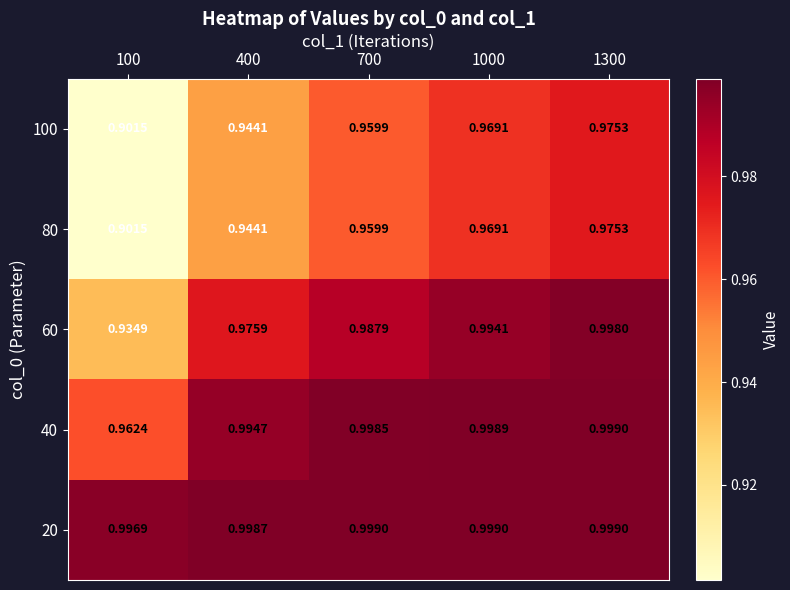

What is the difference between the highest and lowest values at 400?

0.1